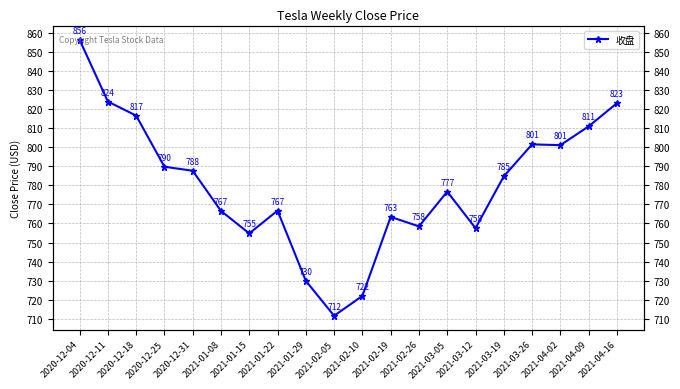

Rank the categories by value from highest to lowest.

2020-12-04, 2020-12-11, 2021-04-16, 2020-12-18, 2021-04-09, 2021-03-26, 2021-04-02, 2020-12-25, 2020-12-31, 2021-03-19, 2021-03-05, 2021-01-22, 2021-01-08, 2021-02-19, 2021-02-26, 2021-03-12, 2021-01-15, 2021-01-29, 2021-02-10, 2021-02-05